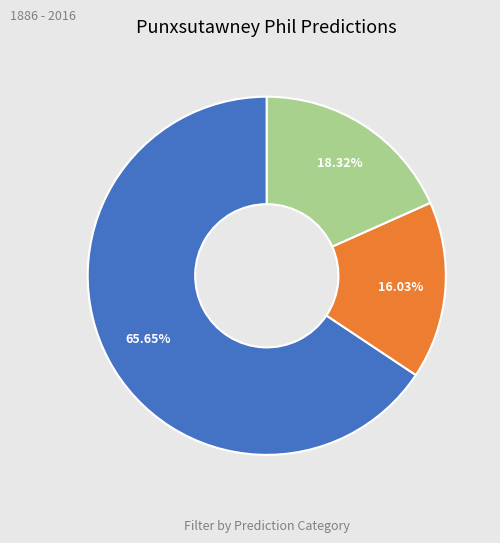

Does any single category account for the majority?

Yes